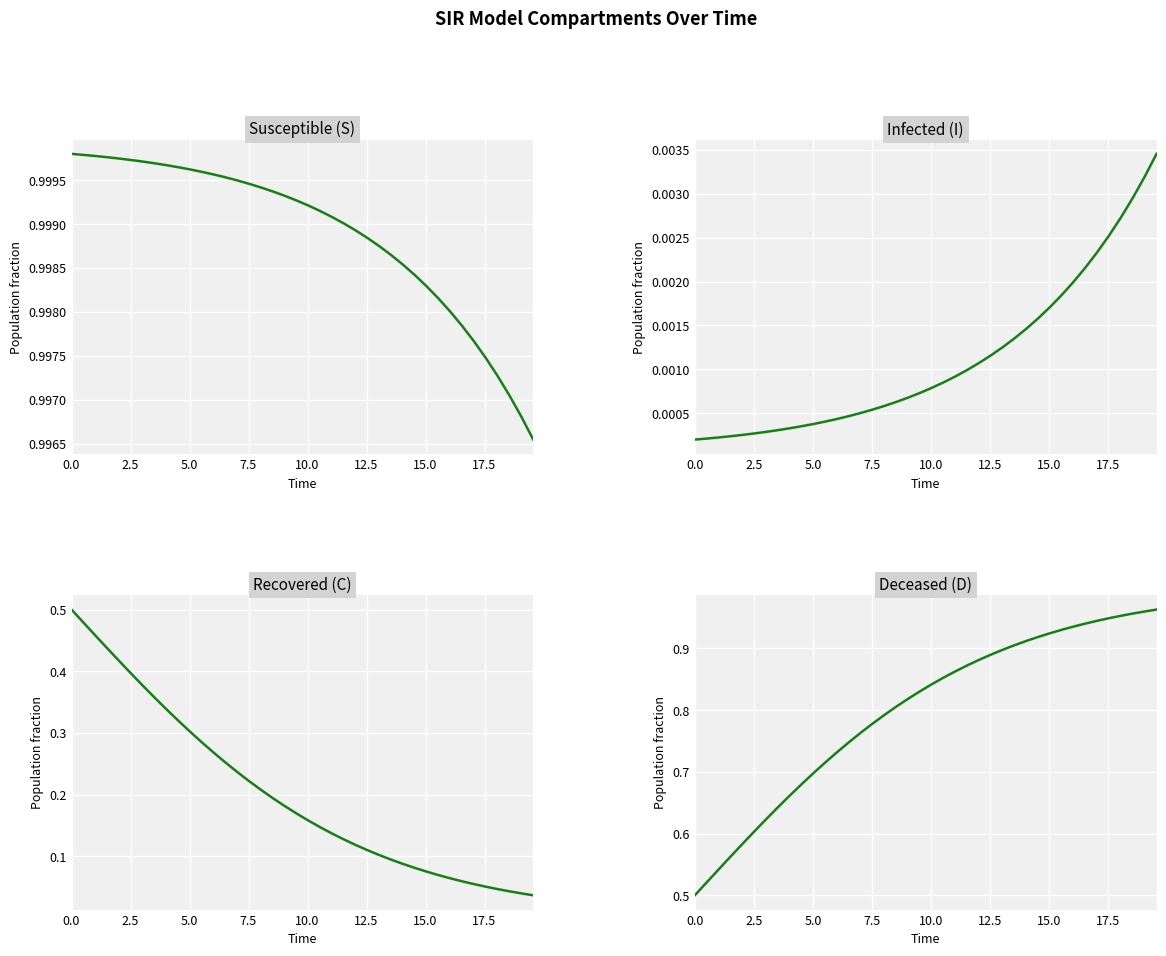

True or false: C and I cross at least once.

False